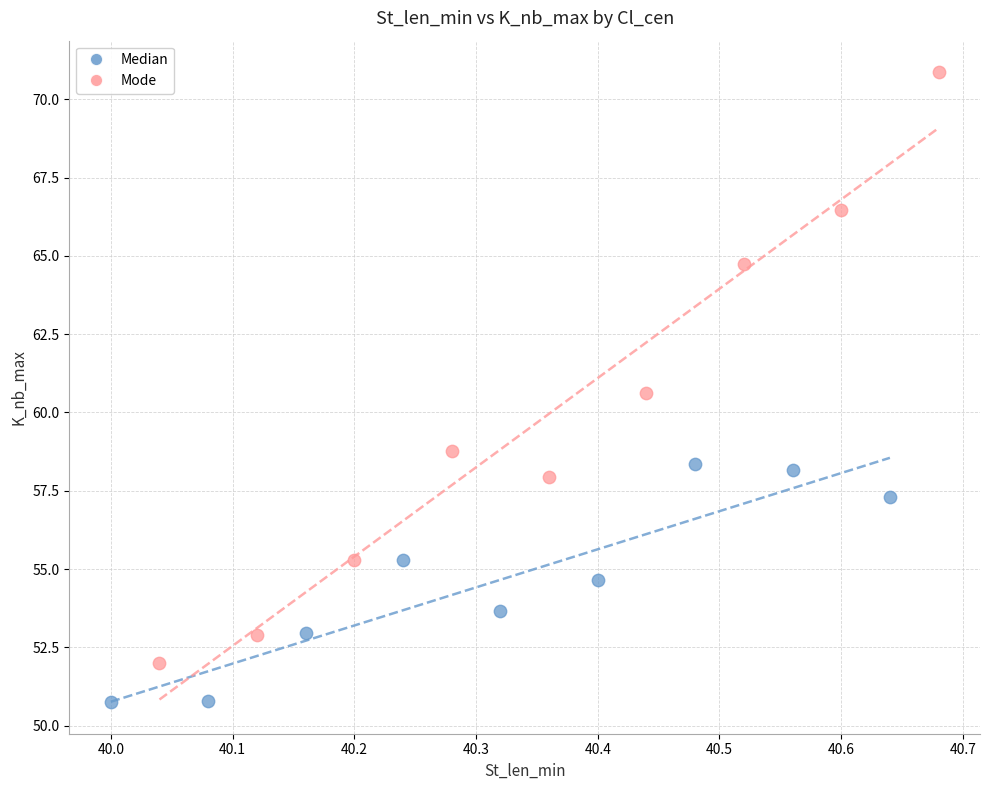

Which series has the largest Y range (max minus min)?

Mode